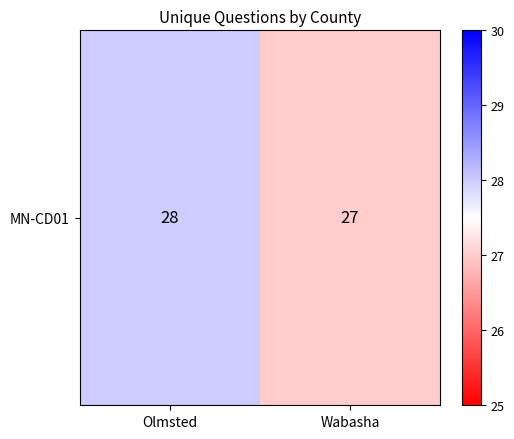

Reading left to right, list all the values displayed in this chart.

Olmsted=28	Wabasha=27